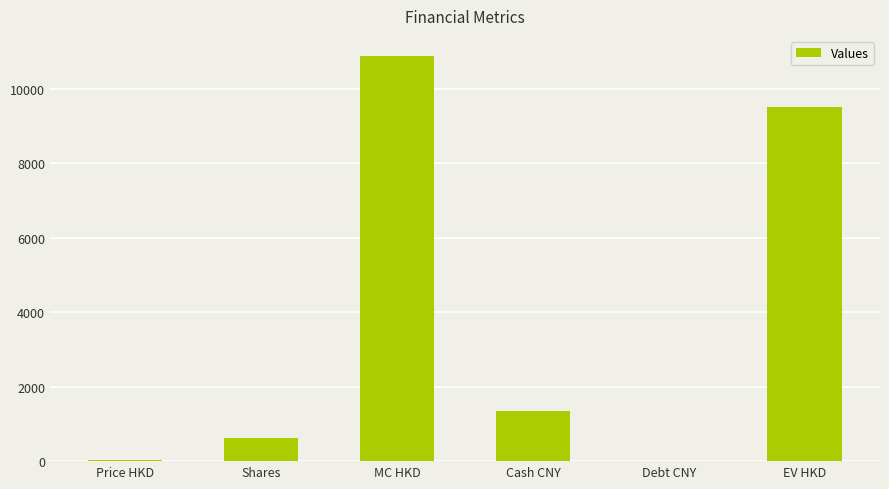

The value at Shares is 609.0. True or false?

True